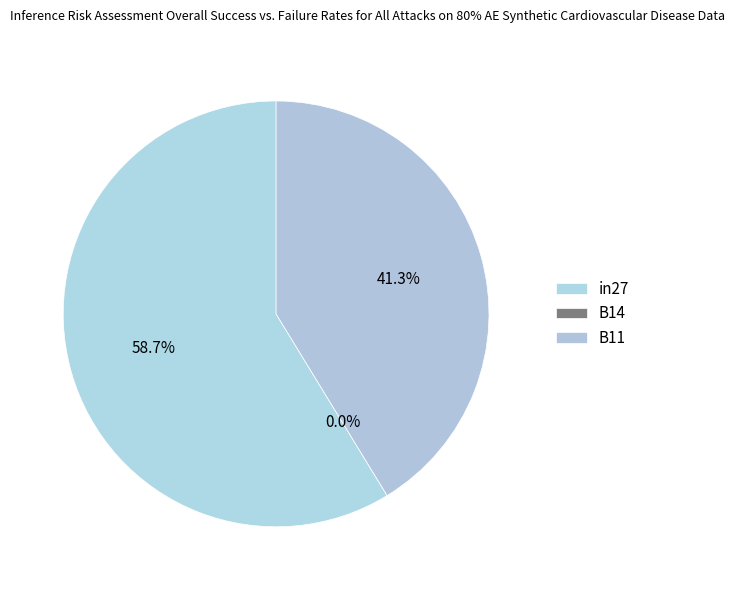

Is the sum of in27 and B11 greater than half?

Yes